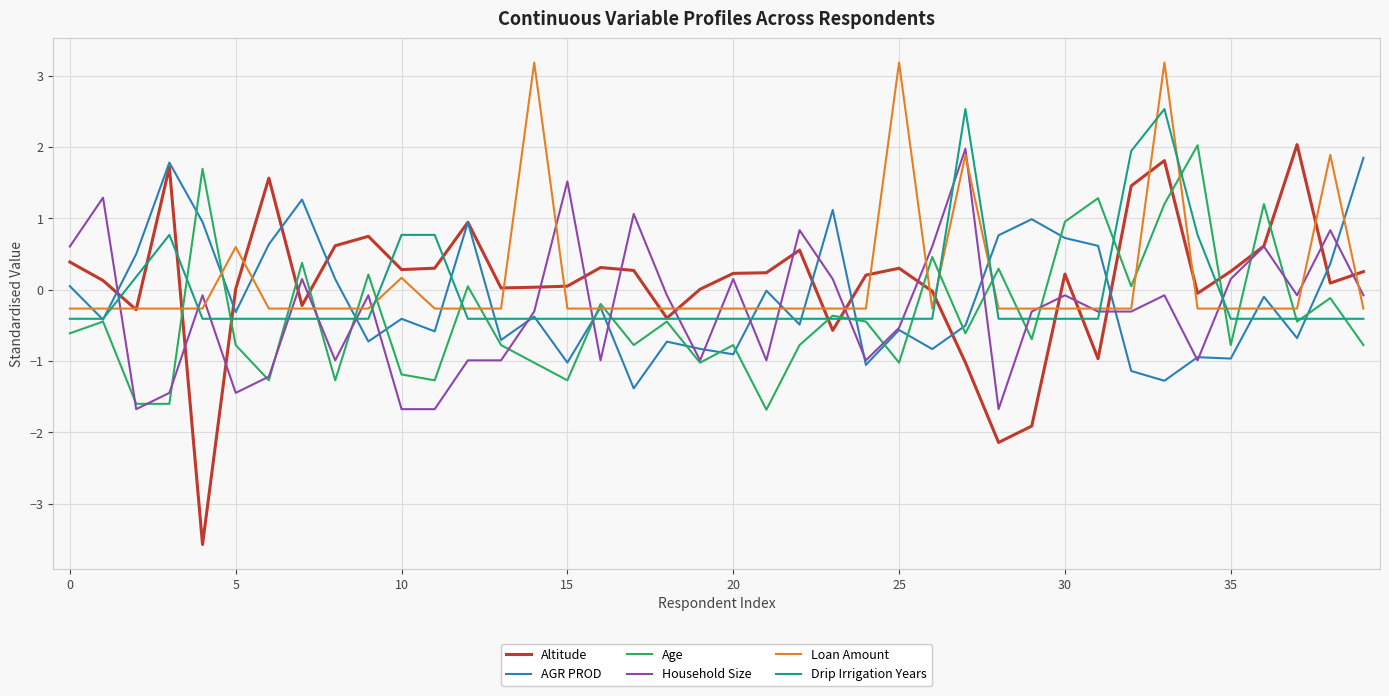

Which series ends up on top after the final intersection of Drip Irrigation Years and Household Size?

Household Size